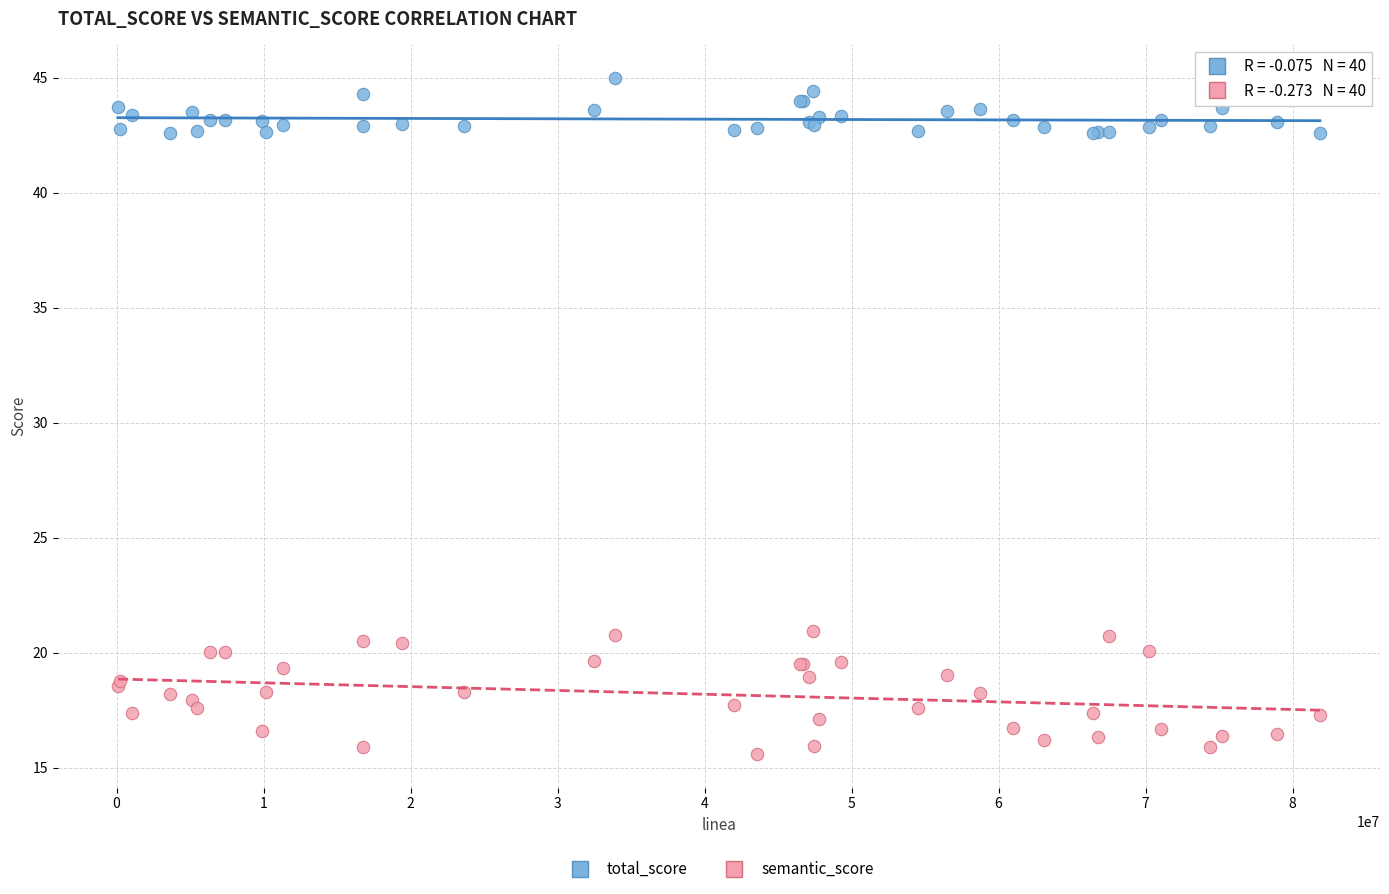

Which series has the largest Y range (max minus min)?

semantic_score